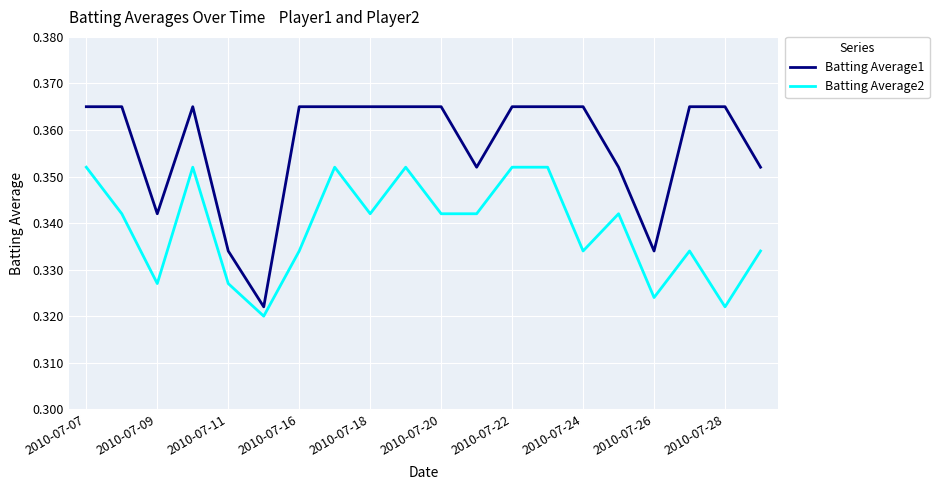

True or false: Batting Average1 and Batting Average2 cross at least once.

False